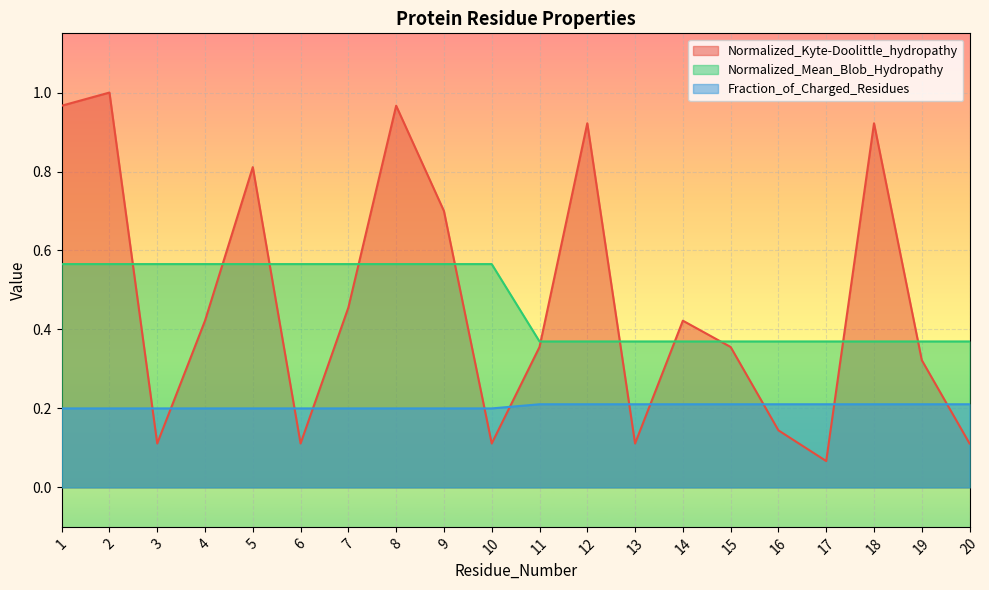

How many interior local valleys does the Normalized_Kyte-Doolittle_hydropathy series have?

5